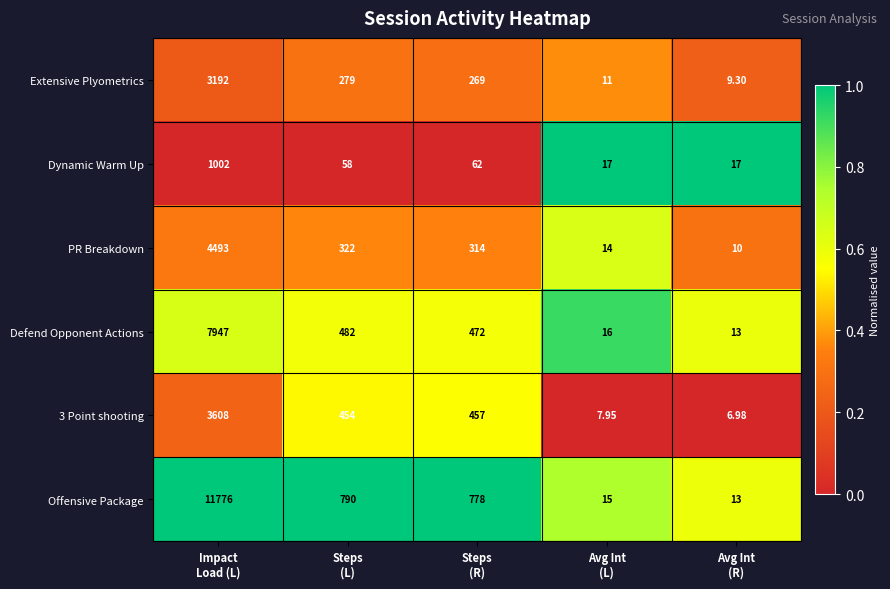

Which series has the largest range (max minus min)?

Offensive Package